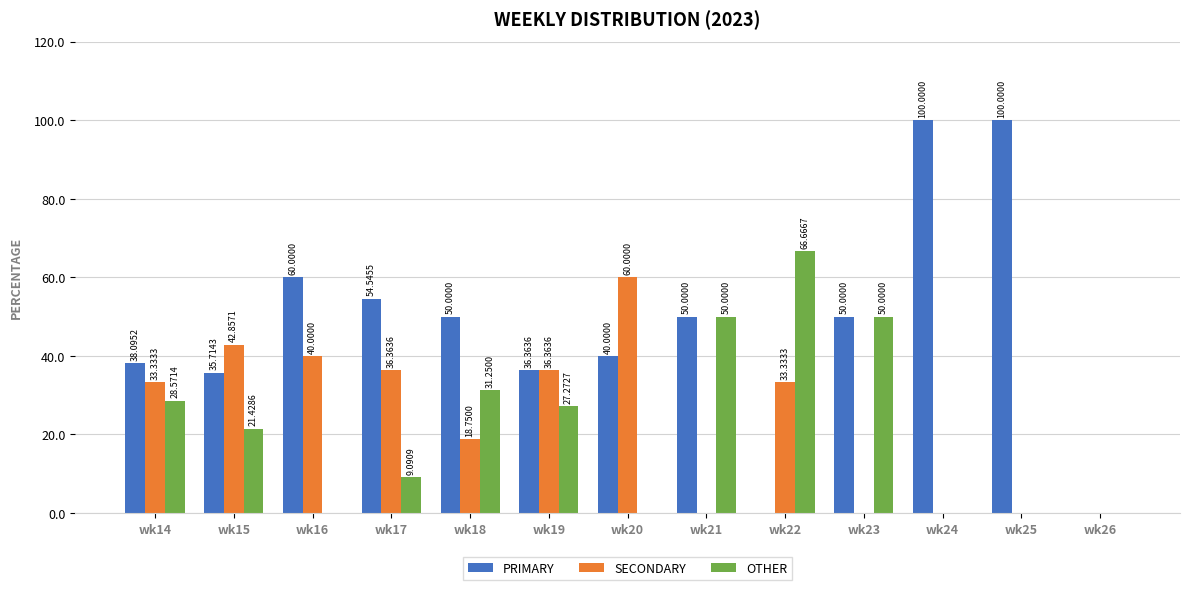

Count the number of categories in the chart.

13